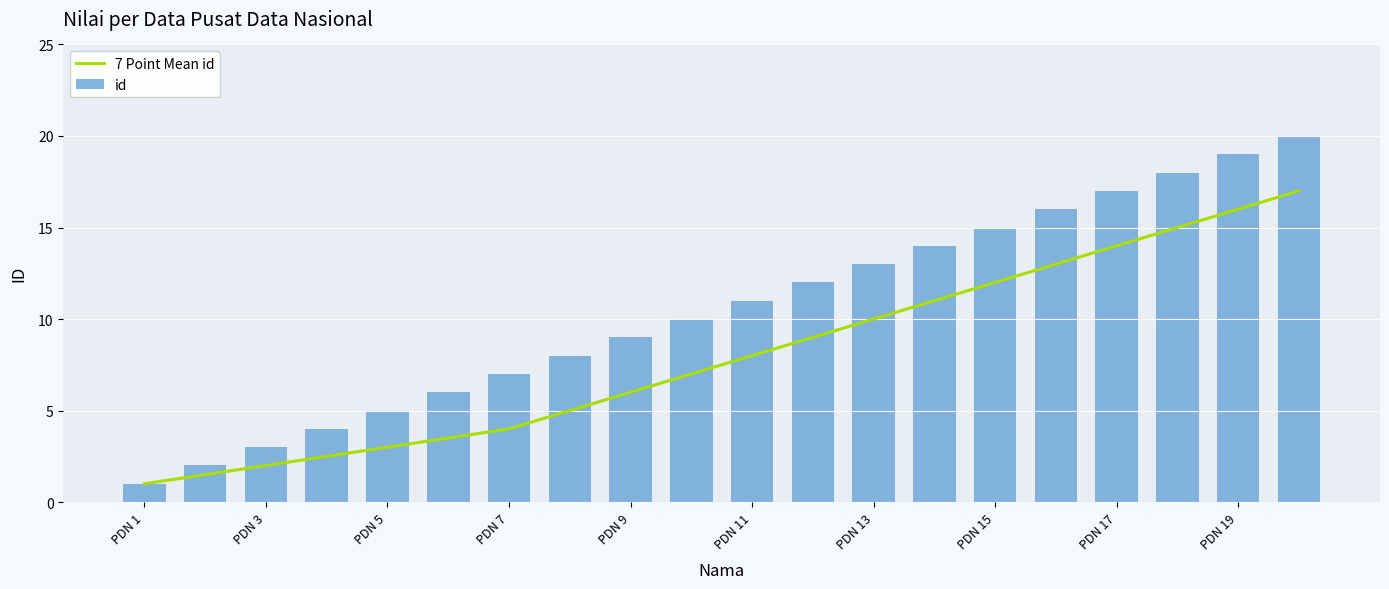

What are all the series names shown in the legend?

7 Point Mean id, id